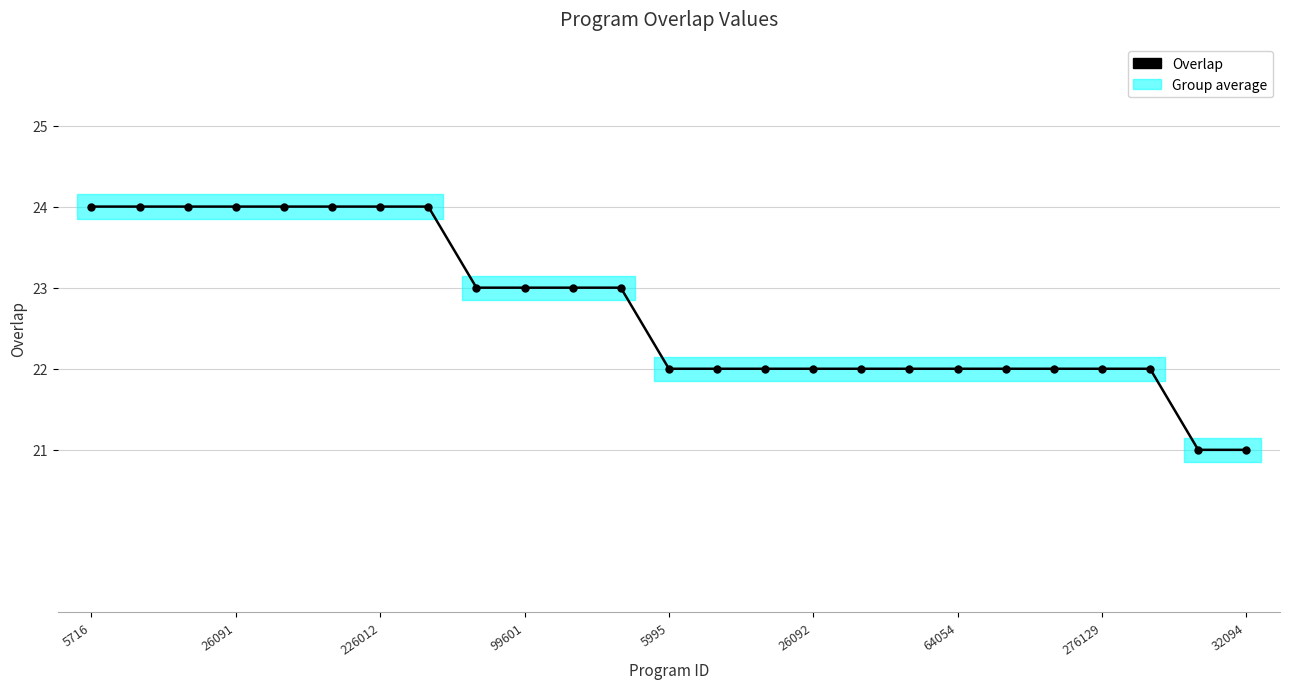

True or false: the data has more than 0 interior local peaks.

False